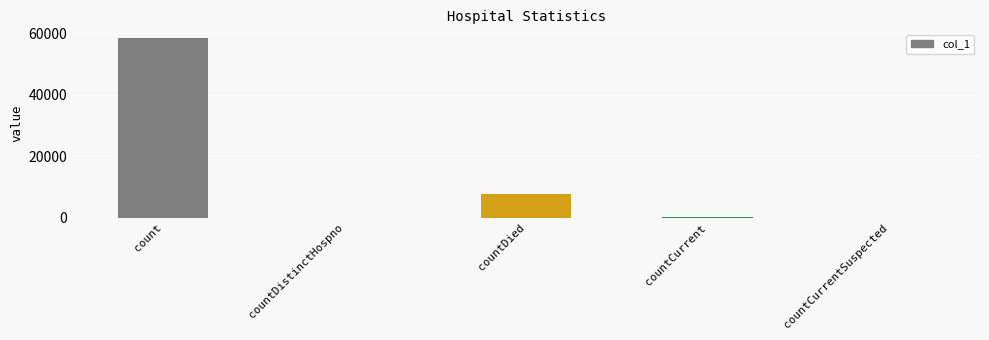

What is the greatest value displayed?

58313